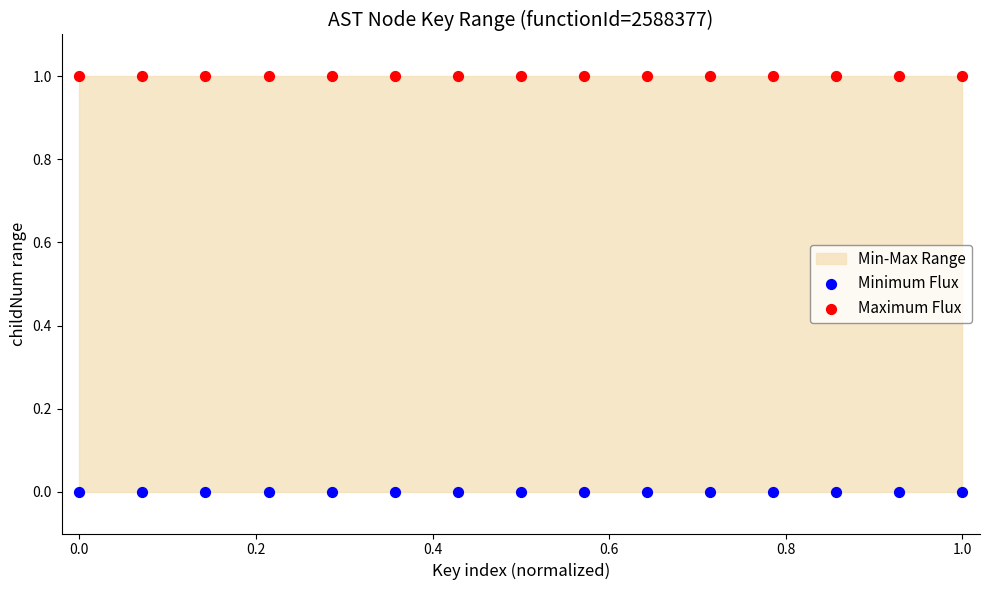

Which series reaches the maximum Y coordinate?

Maximum Flux